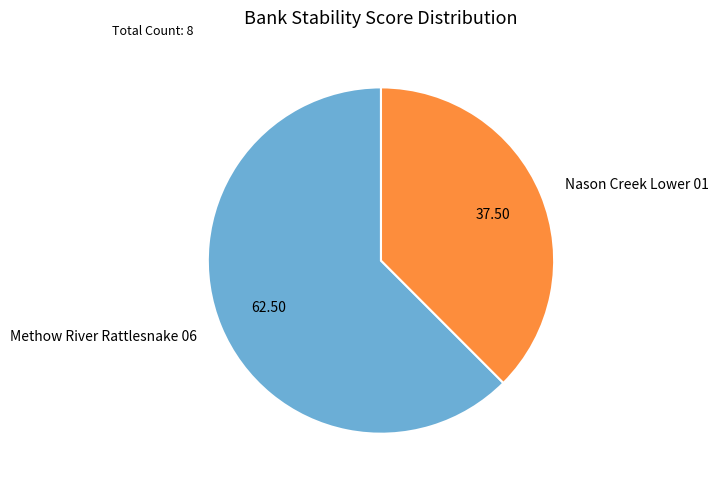

Rank the categories by value from lowest to highest.

Nason Creek Lower 01, Methow River Rattlesnake 06